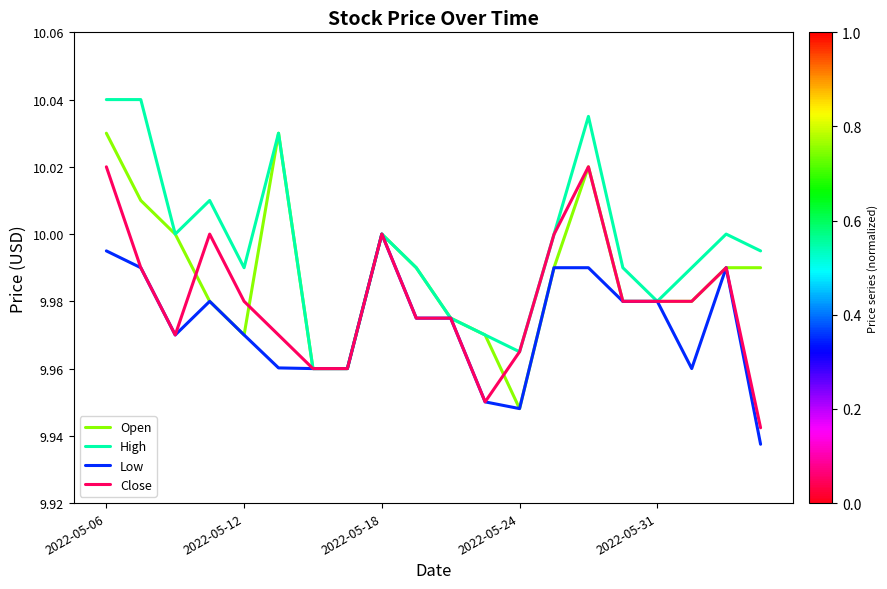

Which series has the largest total across all categories?

High